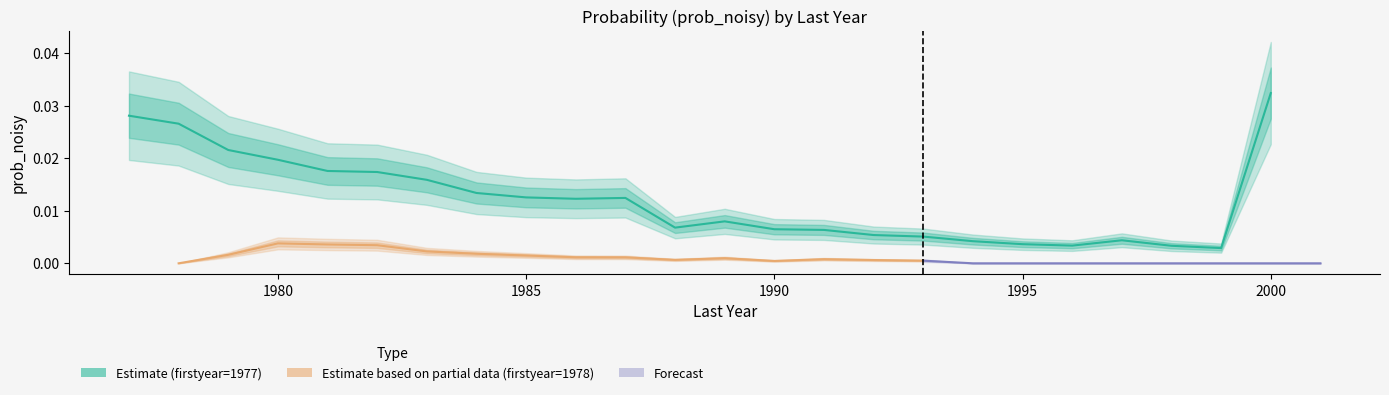

The value at 1995 is 0.0. True or false?

False